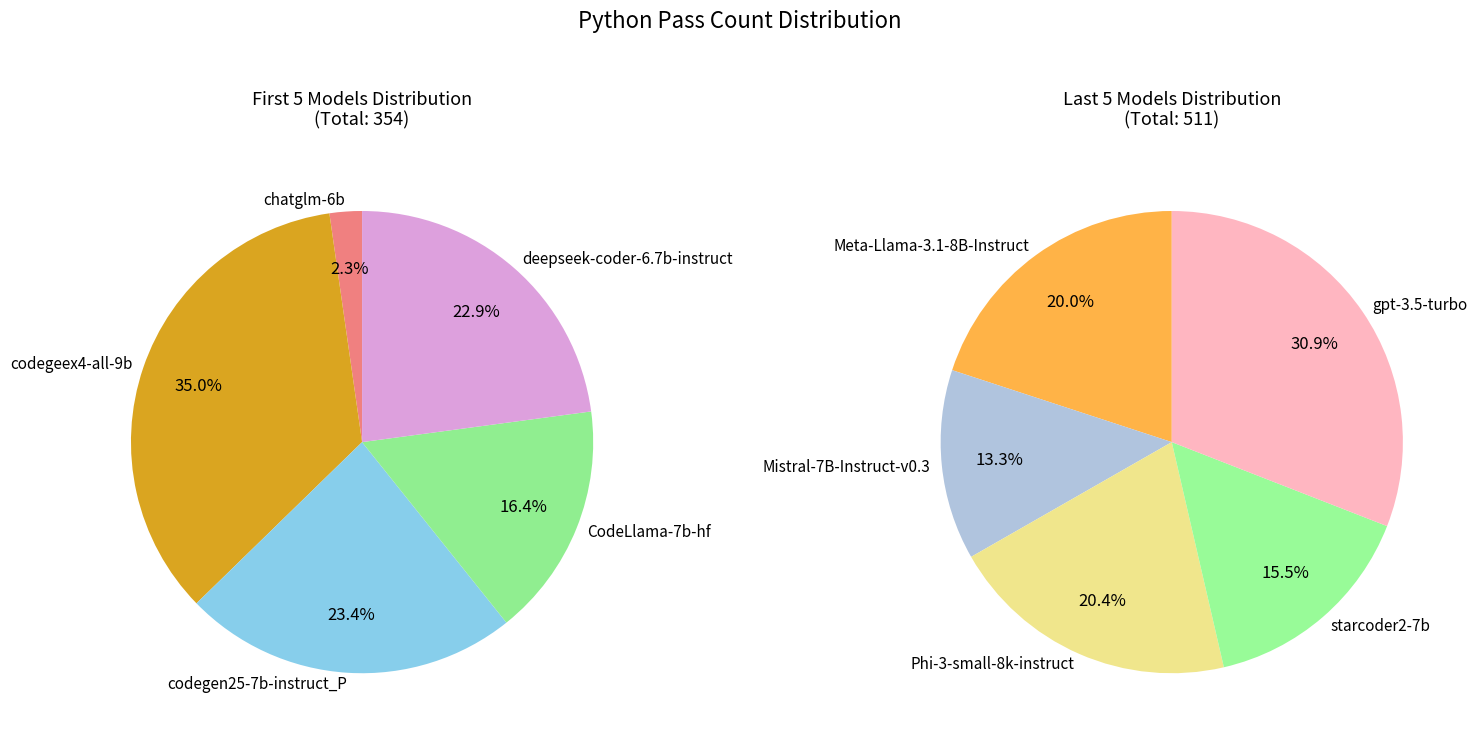

Does any single category account for the majority?

No